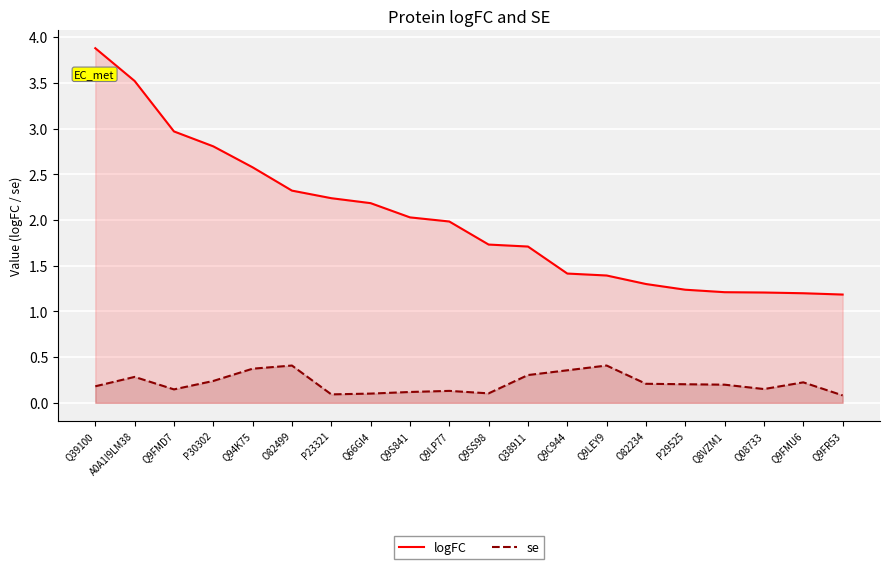

True or false: logFC and se intersect in this chart.

False